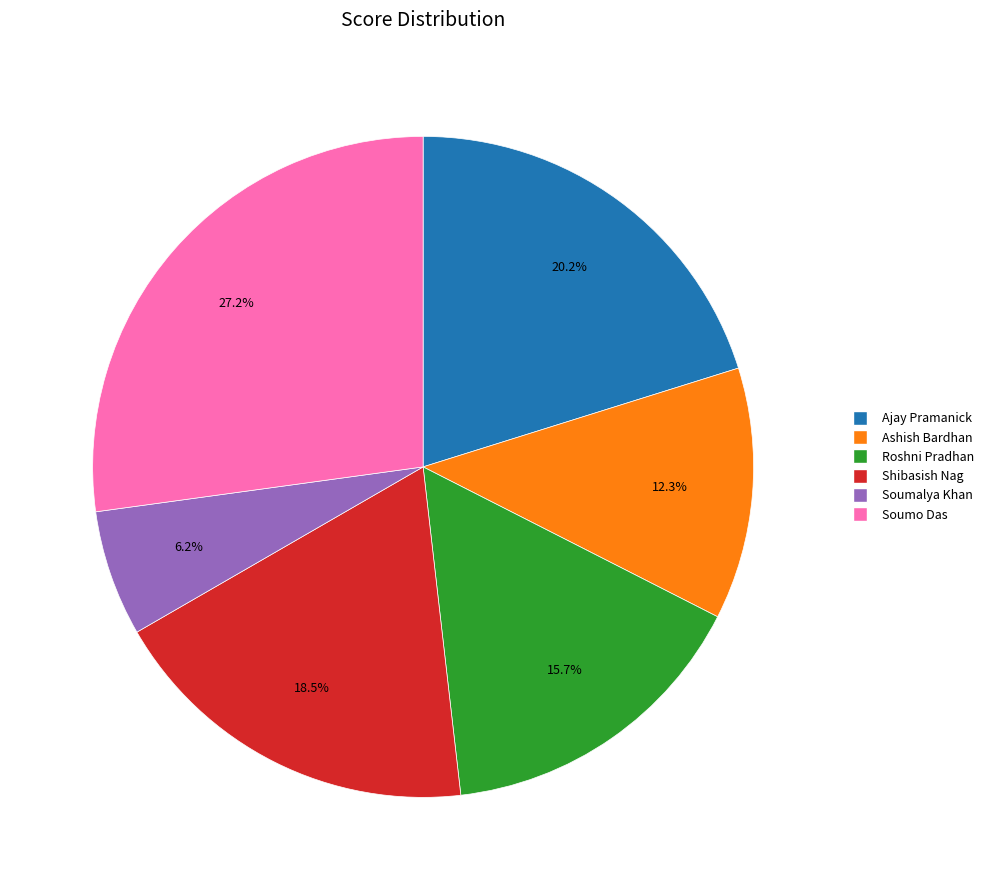

What is the smallest slice in the pie chart?

Soumalya Khan